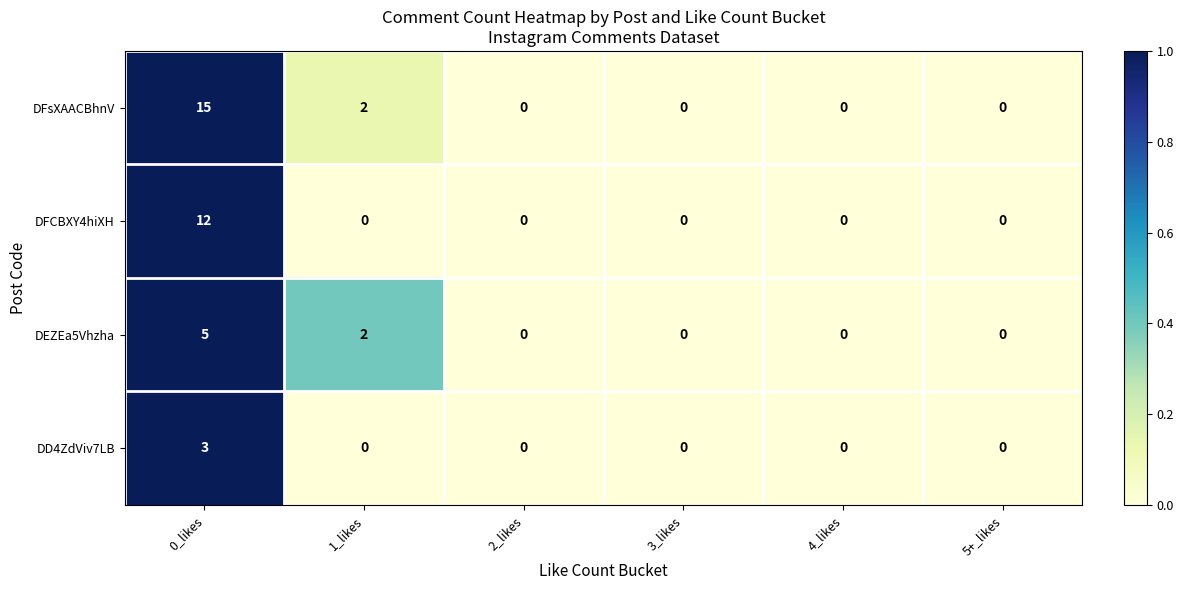

Which series has the largest total across all categories?

DFsXAACBhnV